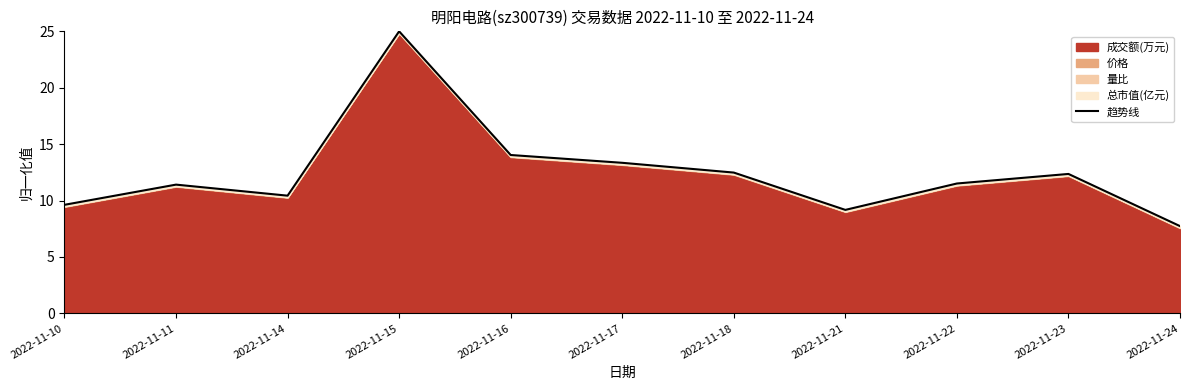

Which label corresponds to the smallest value in the chart?

2022-11-24